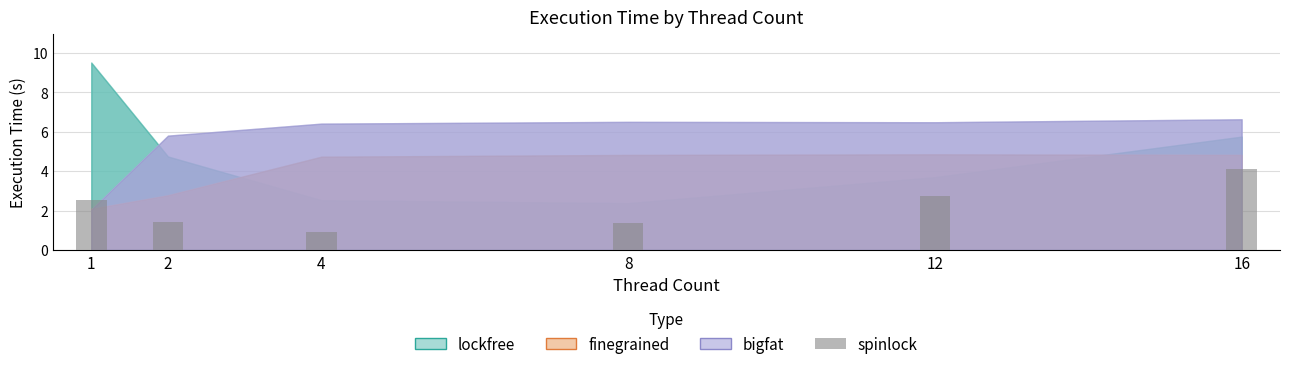

True or false: the data shows 2.7 at 12.

True